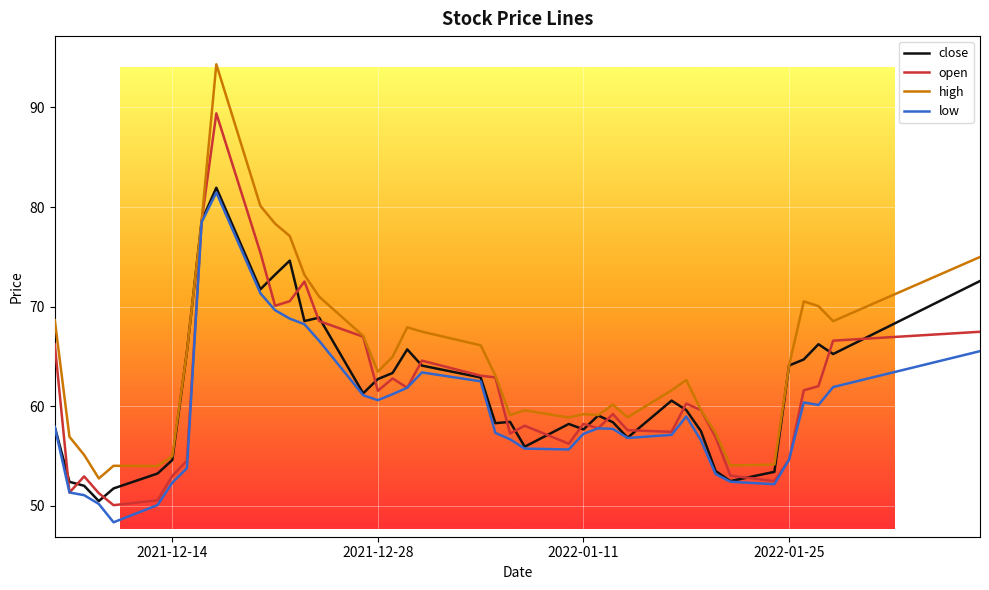

What is the highest value of the close series?

81.9